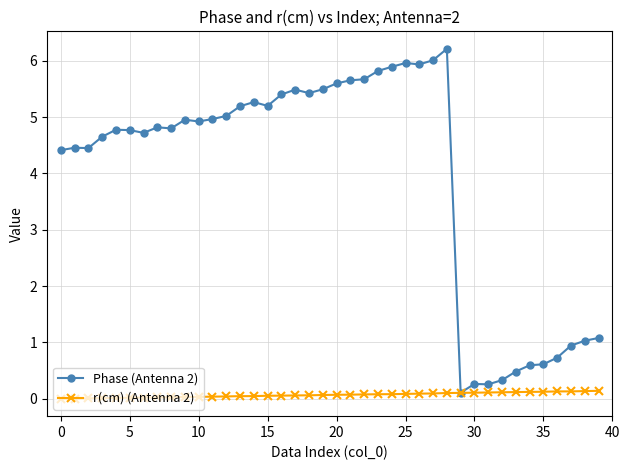

What is the difference between the second highest and minimum values in the r(cm) (Antenna 2) series?

0.1